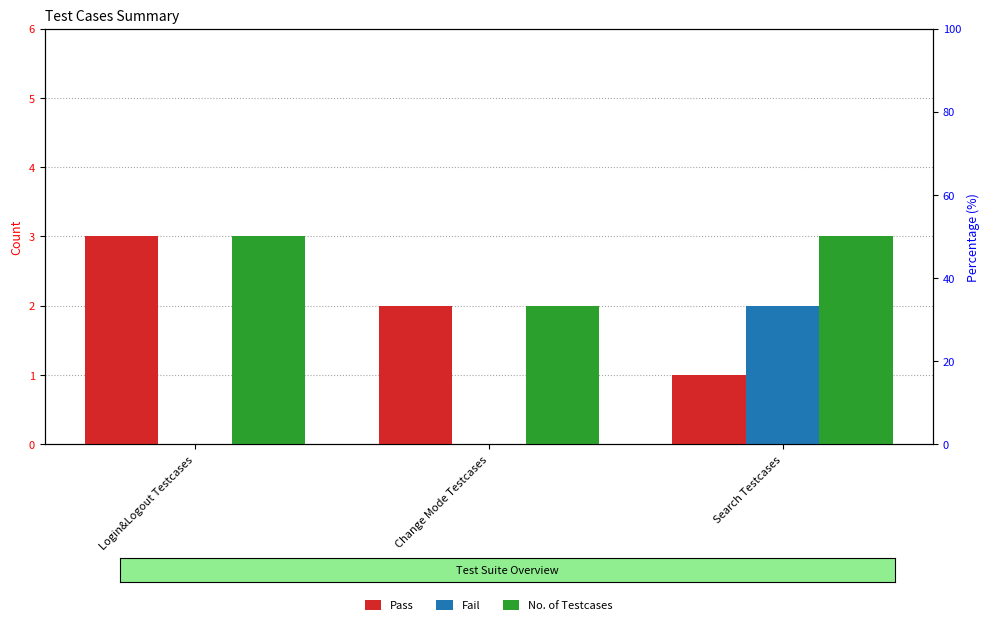

At which category is the sum across all series the highest?

Login&Logout Testcases